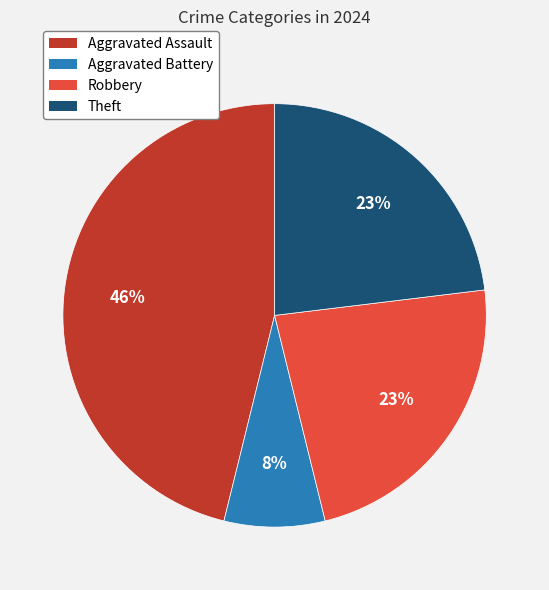

The Robbery slice represents 34% of the pie. True or false?

False